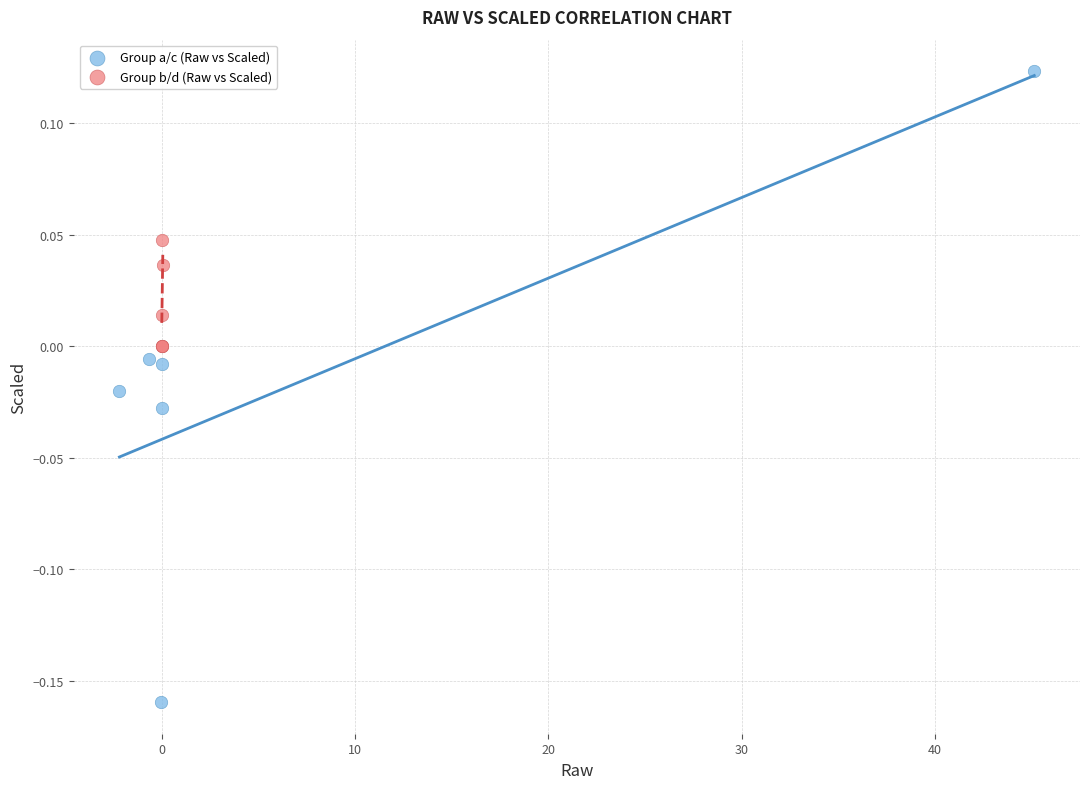

Which series contains the lowest Y value?

Group a/c (Raw vs Scaled)